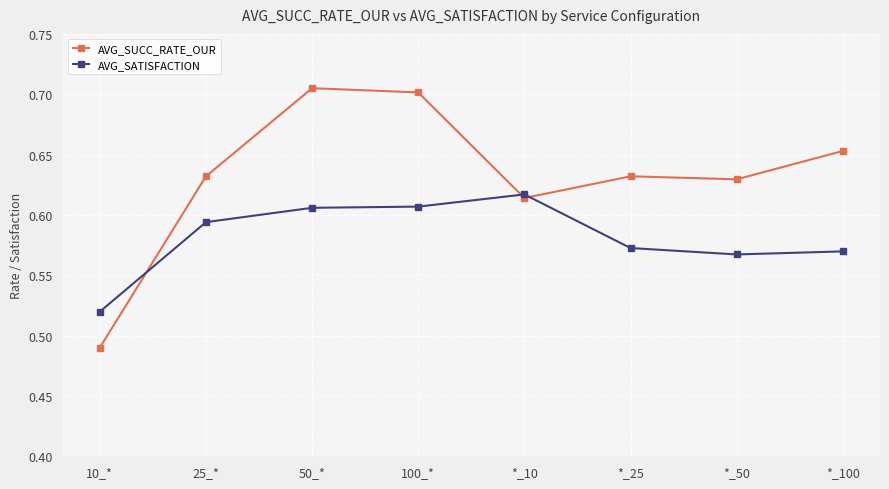

Which series has the largest range (max minus min)?

AVG_SUCC_RATE_OUR